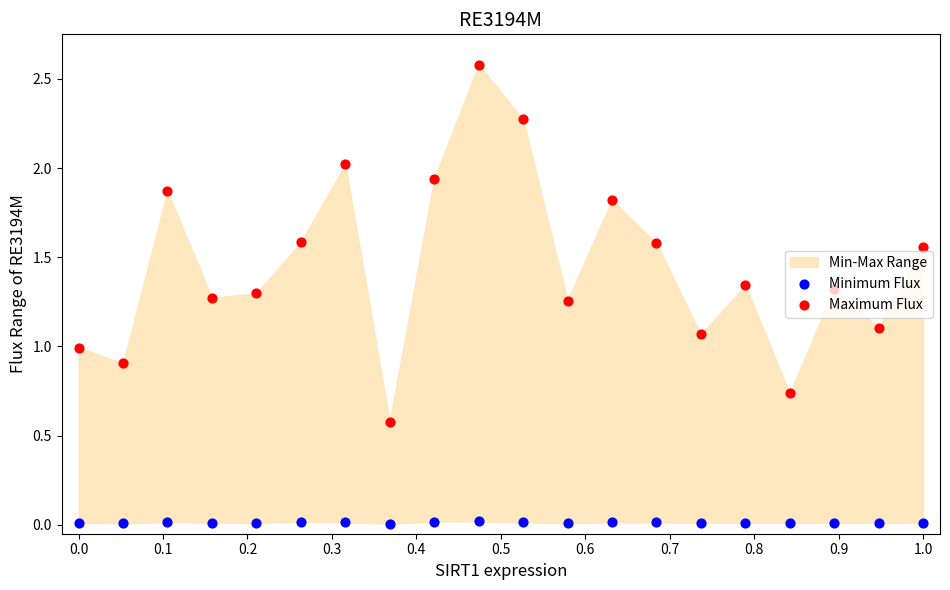

At how many categories does at least one series exceed 1?

16